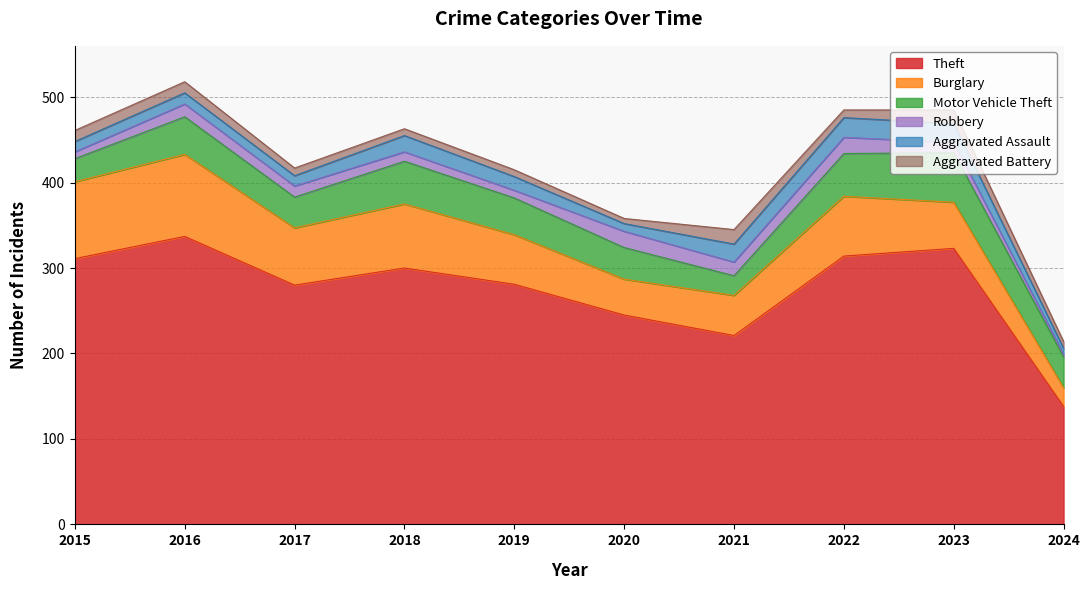

What is the average value of the Motor Vehicle Theft series?

40